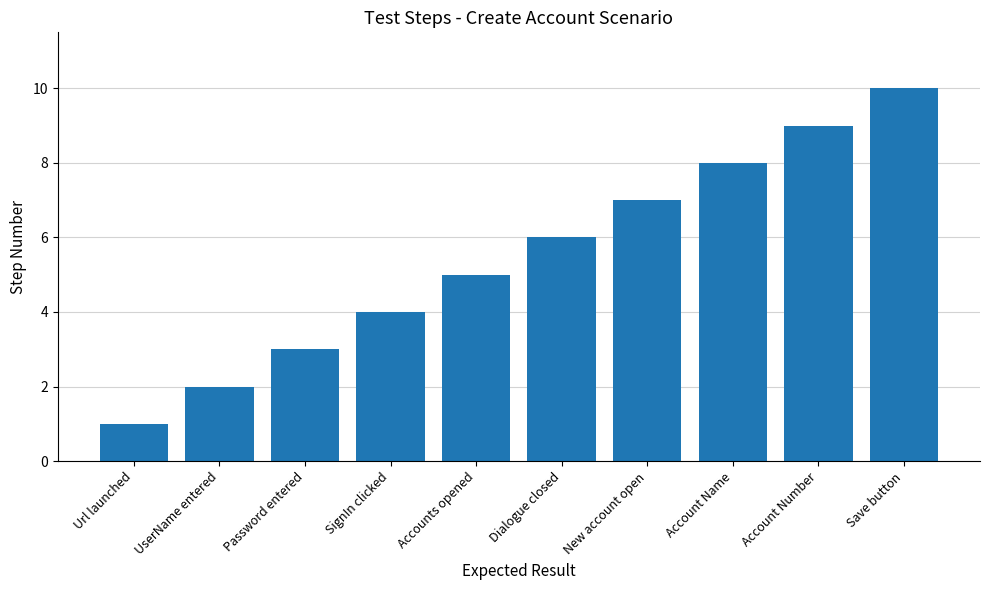

What is the difference between the maximum and second lowest values?

8